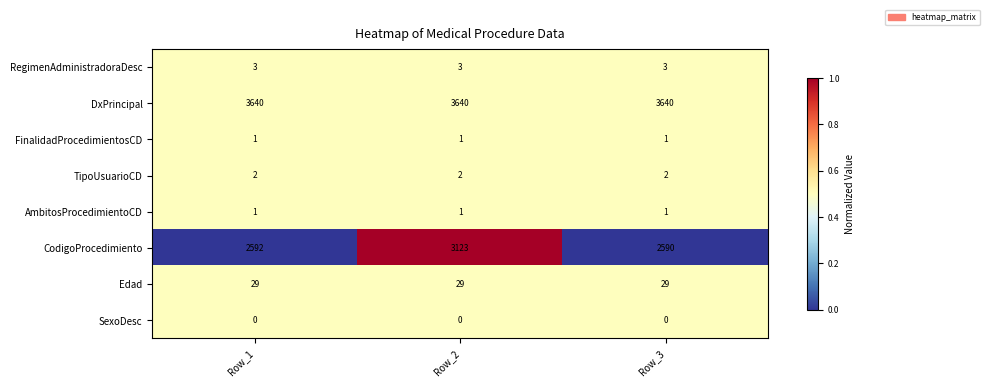

What is the spread (max minus min) of values at Row_2?

3640